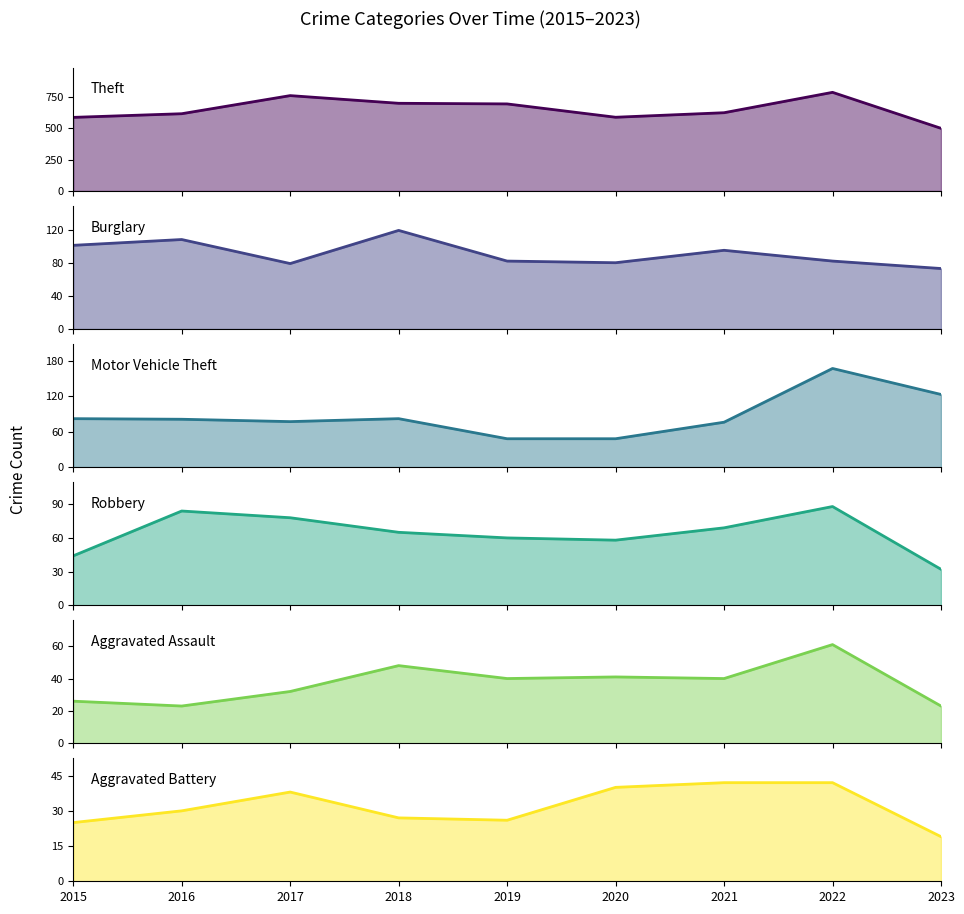

Which series has the largest total across all categories?

Theft